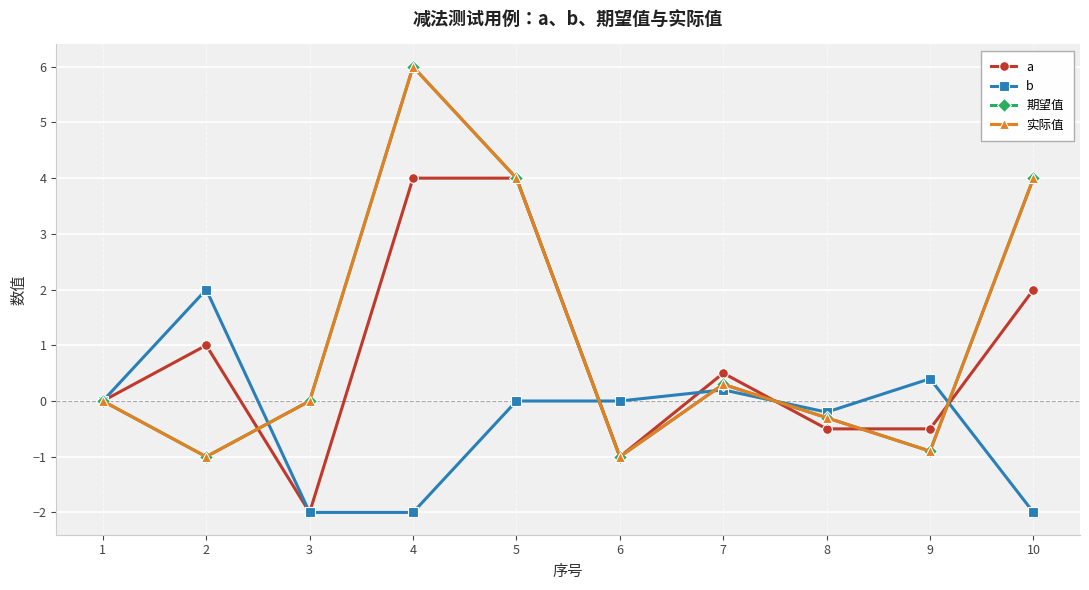

True or false: a and 期望值 cross at least once.

True